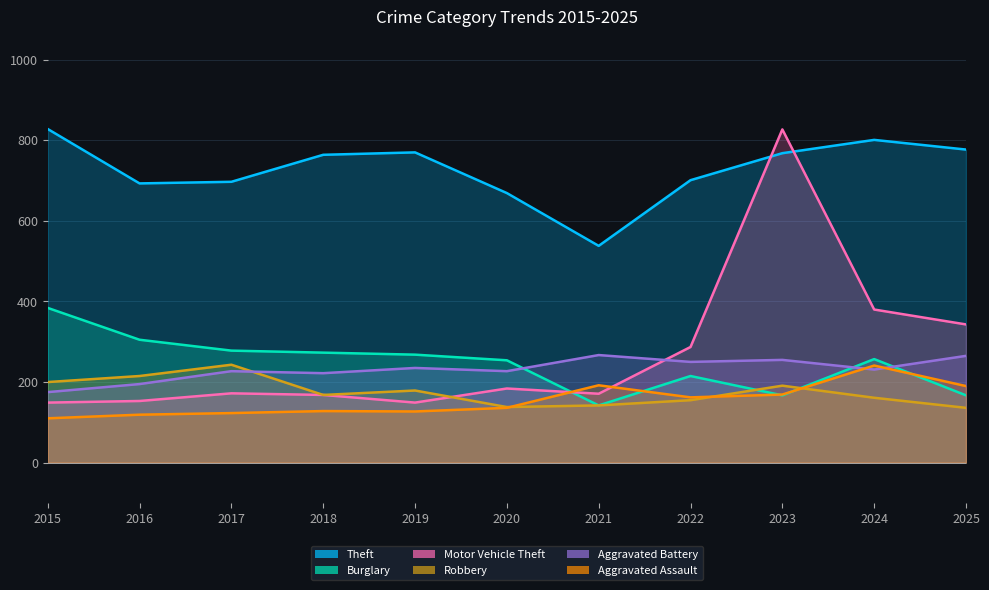

How many data points in Motor Vehicle Theft are above 172?

5